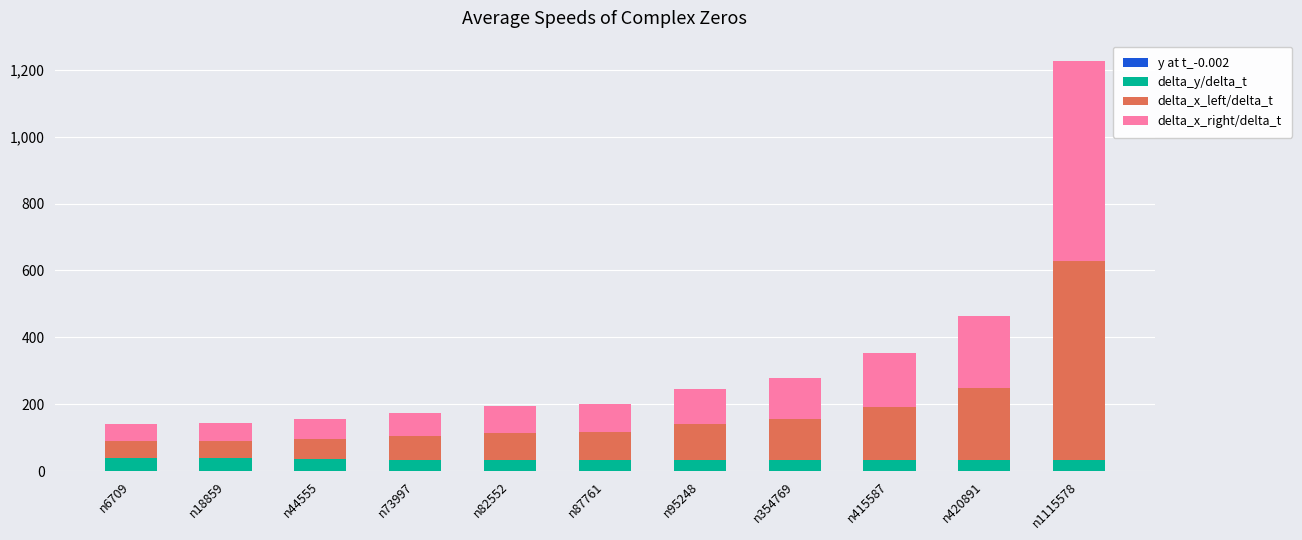

At which category is the sum across all series the highest?

n1115578